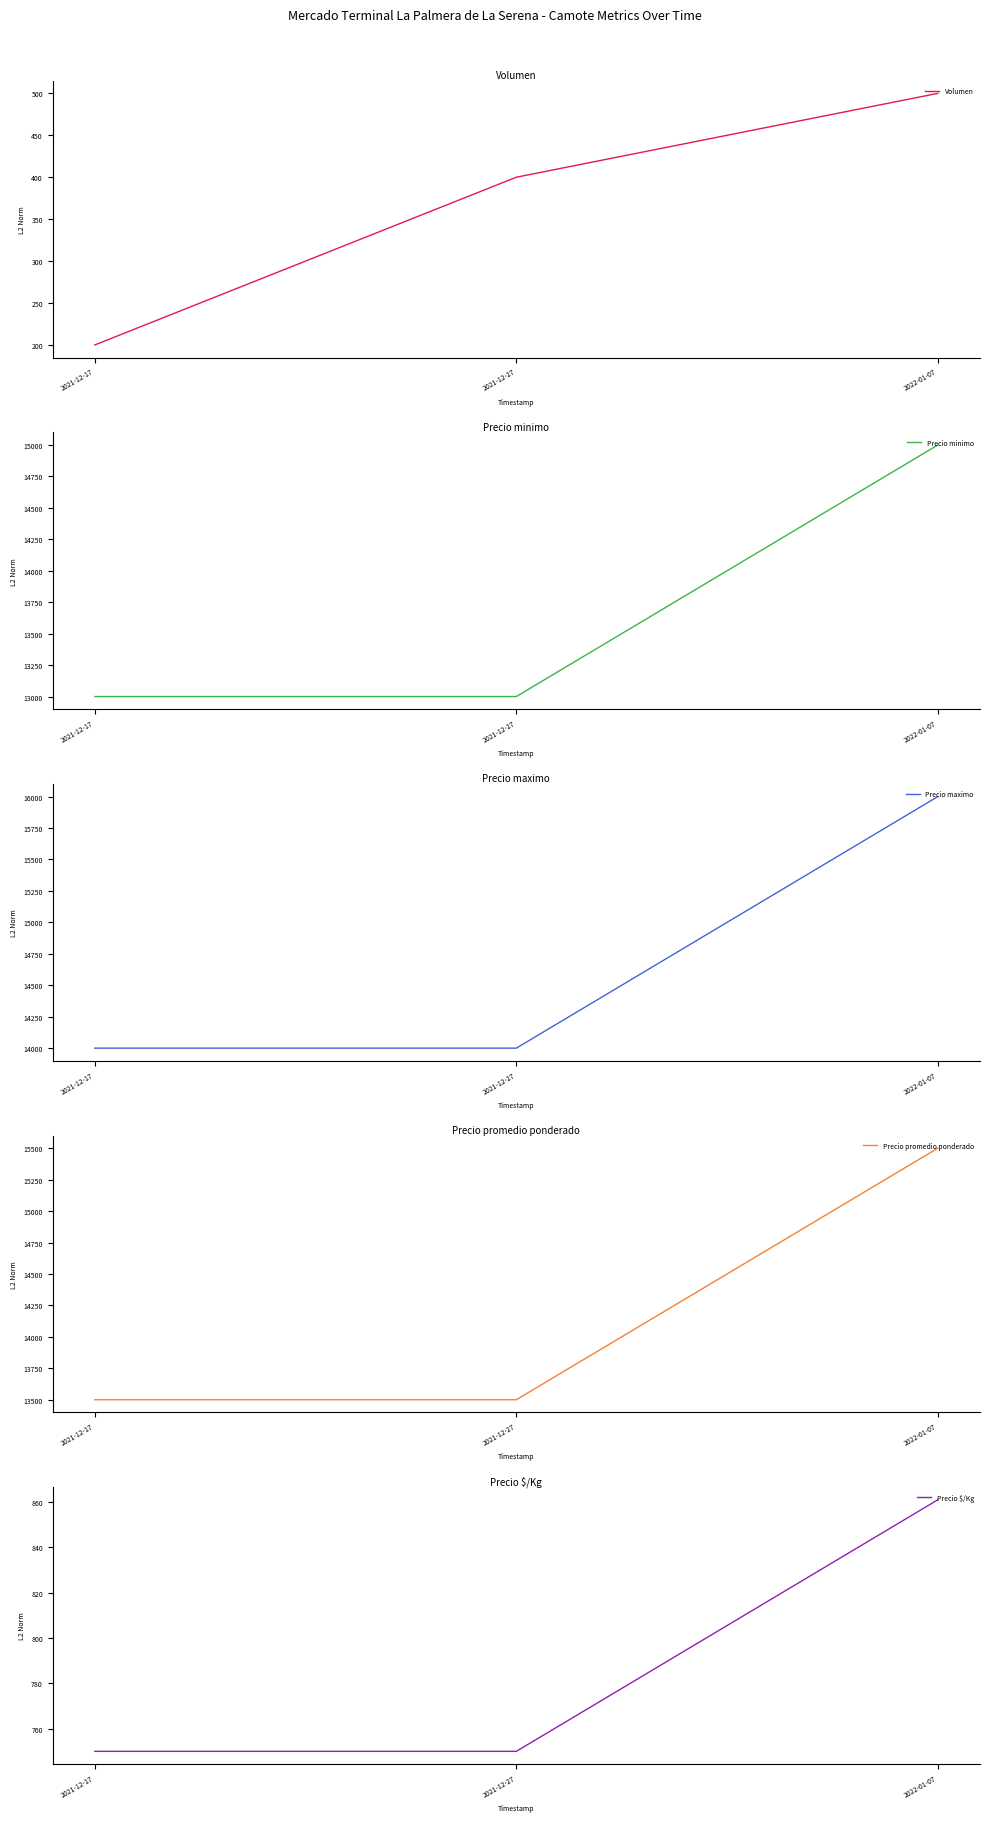

What is the difference between the maximum and minimum values in the Precio maximo series?

2000